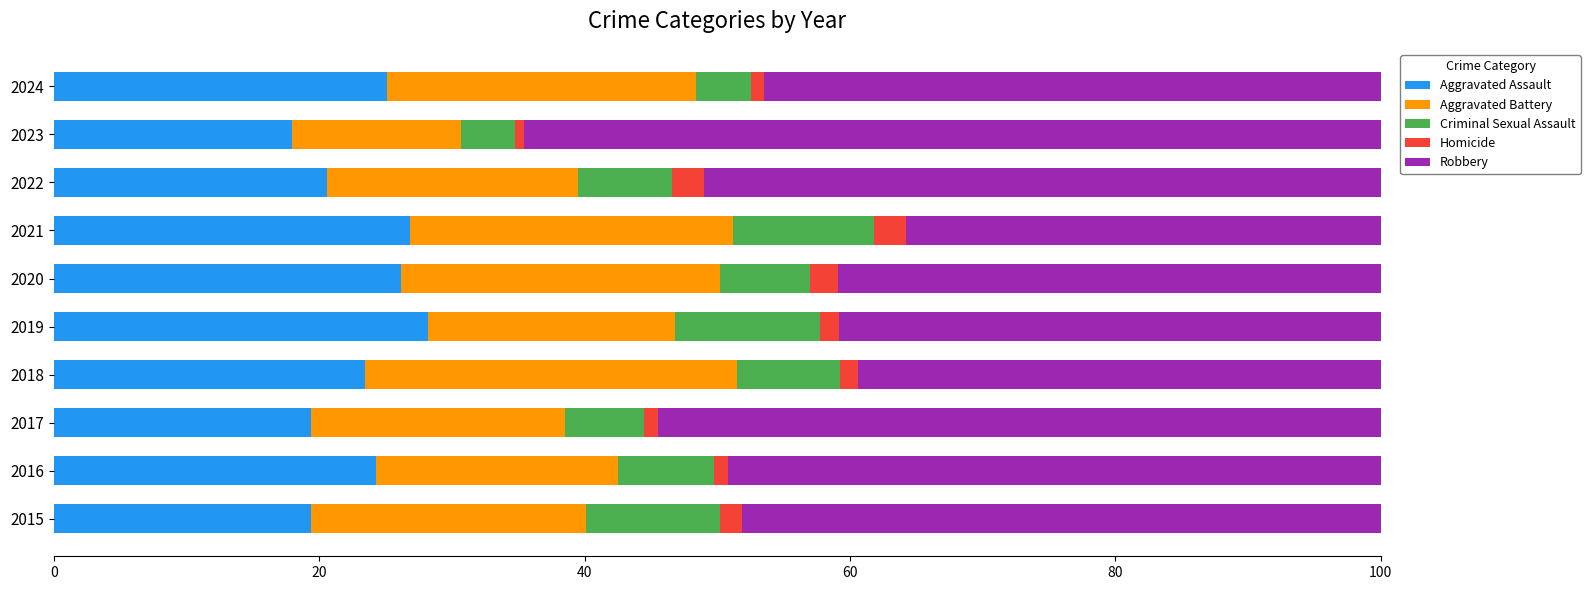

What is the total value across all series at 2022?

100.0